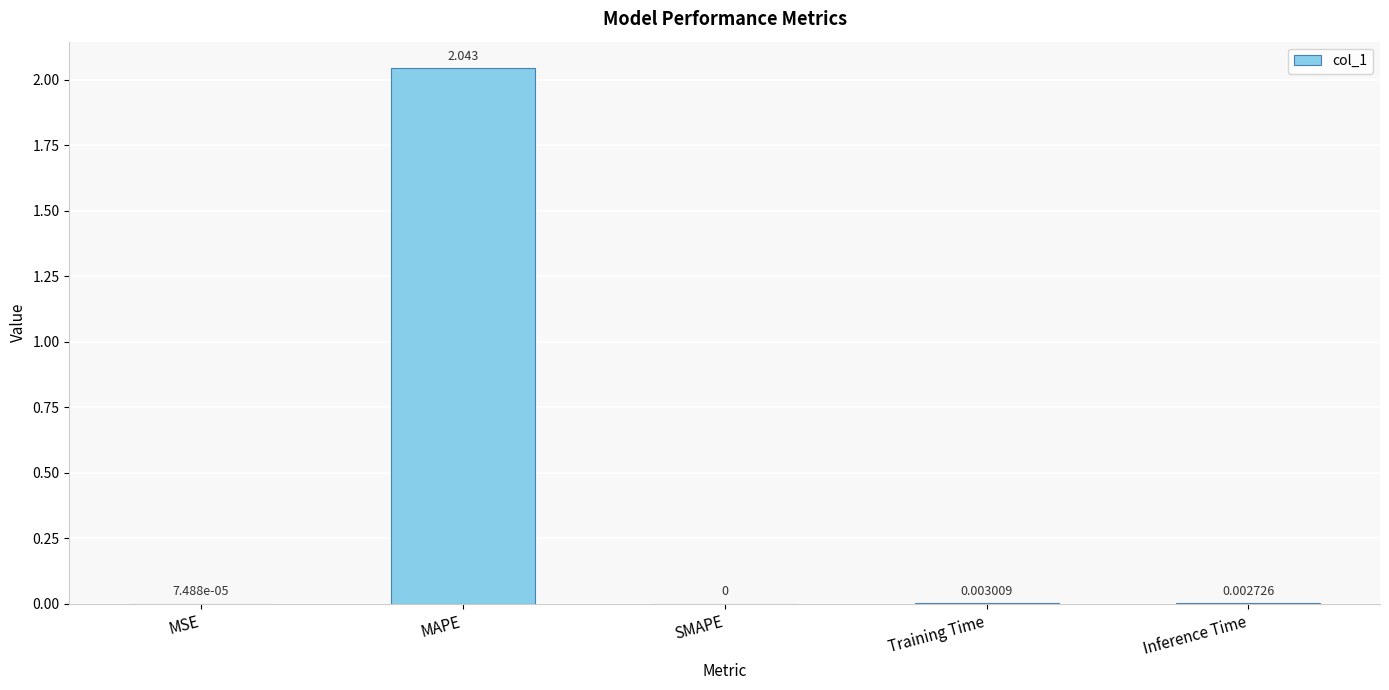

Between SMAPE and Inference Time, which is larger?

Inference Time